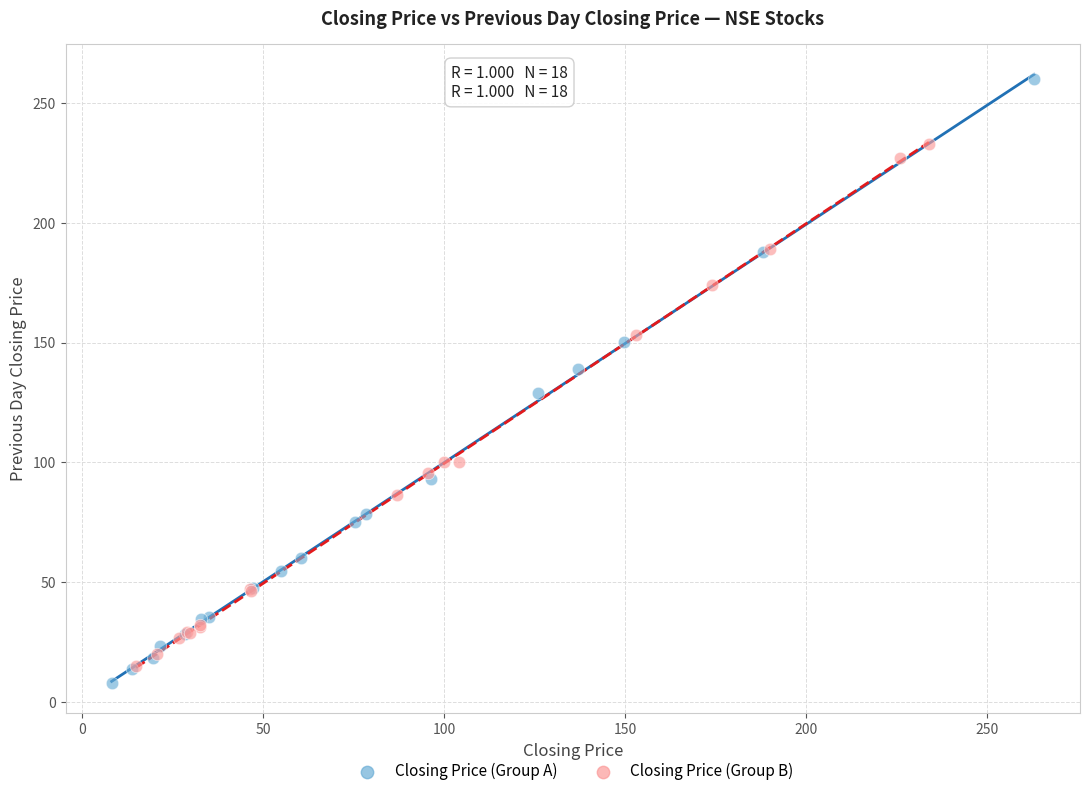

Which series reaches the maximum Y coordinate?

Closing Price (Group A)